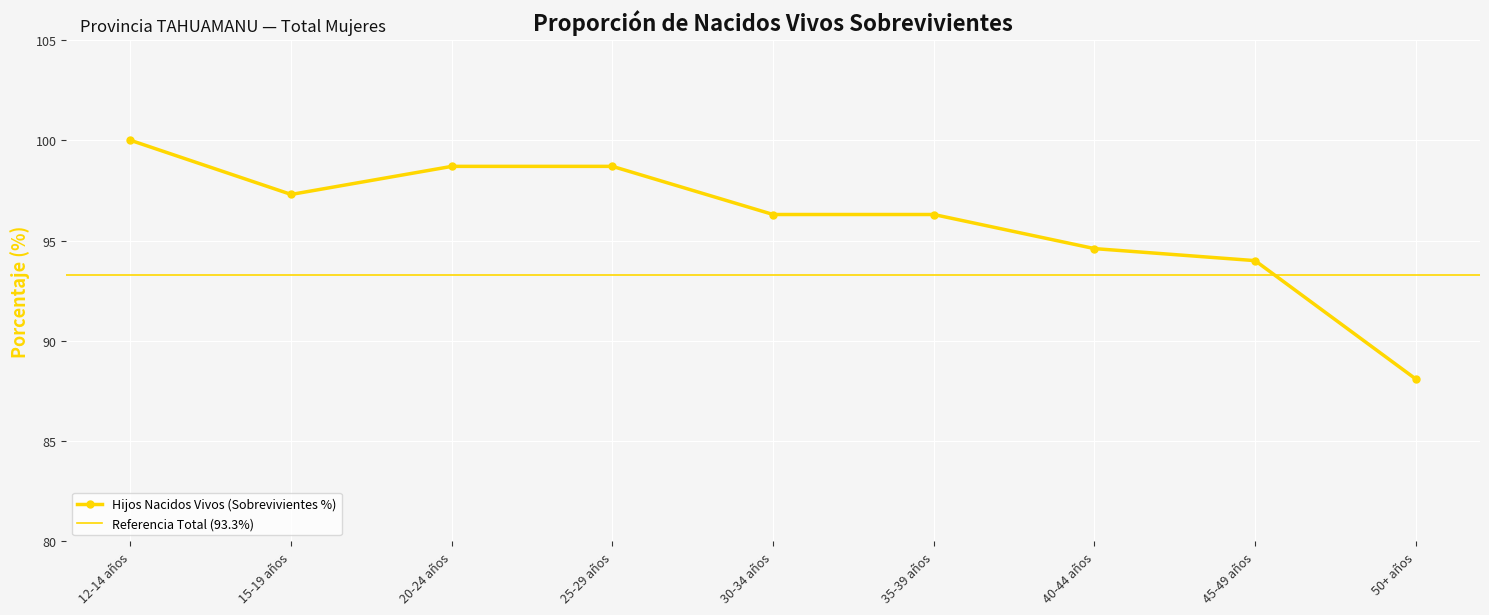

The chart shows a value of 24.6 at 45-49 años. True or false?

False